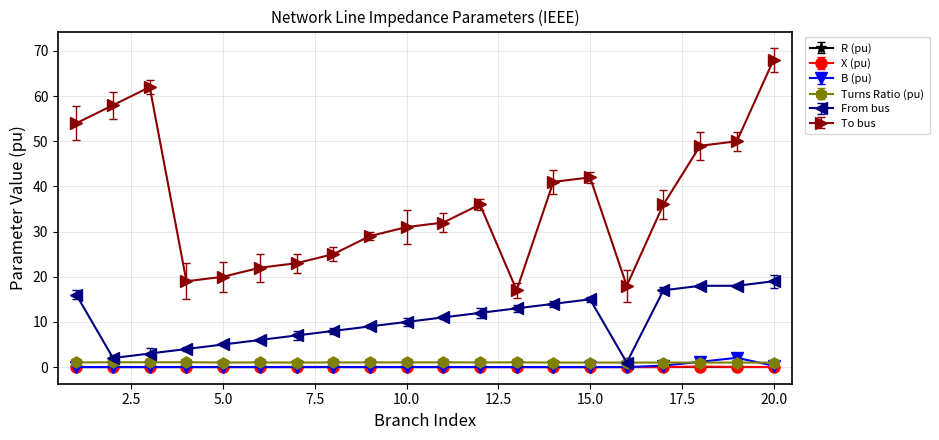

How many categories are shown in the chart?

20